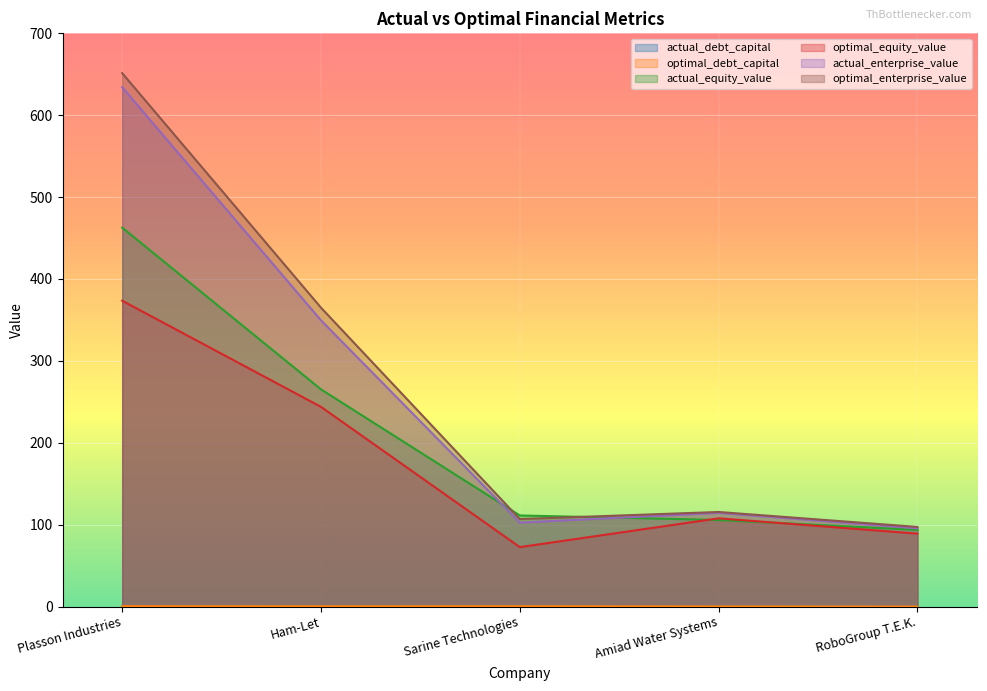

What is the label of the 5th point from the right?

Plasson Industries